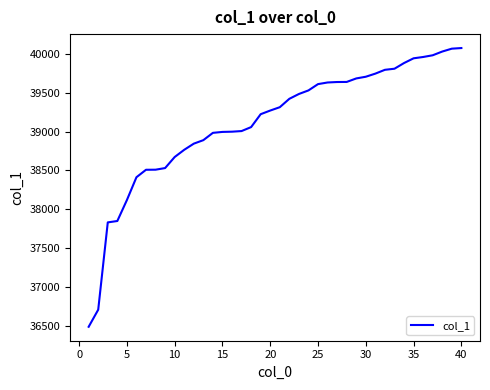

What is the maximum value shown in the chart?

40074